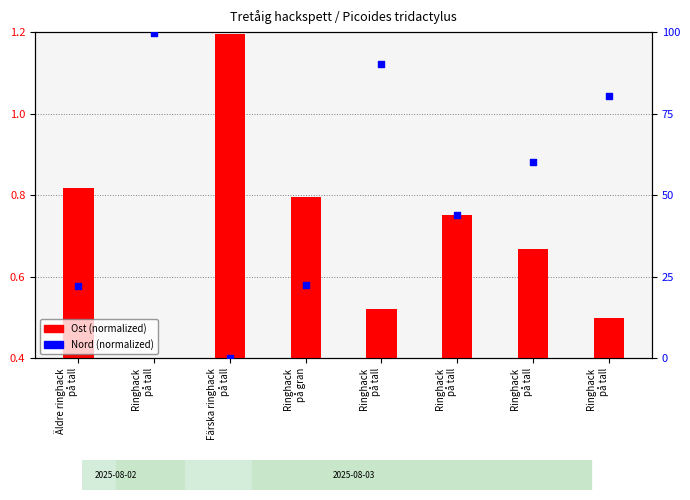

At how many categories does at least one series exceed 21?

7